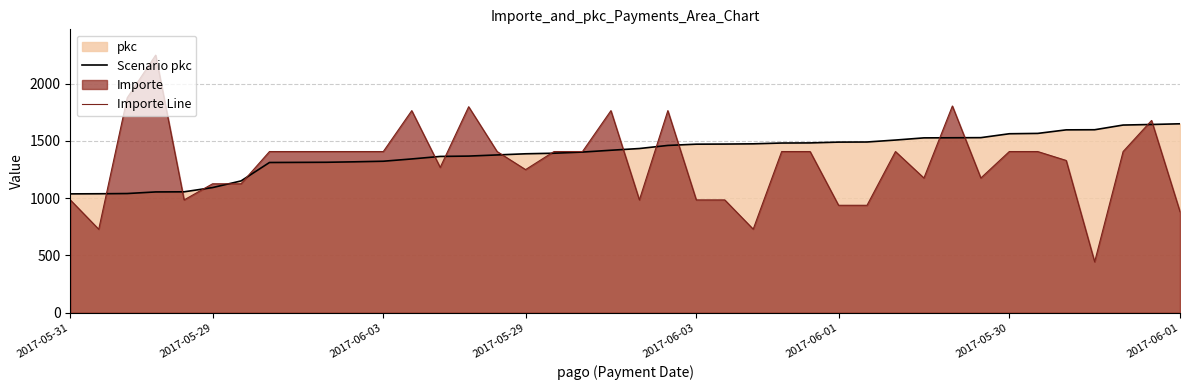

The value of Importe Line at 26 is 767.0. True or false?

False